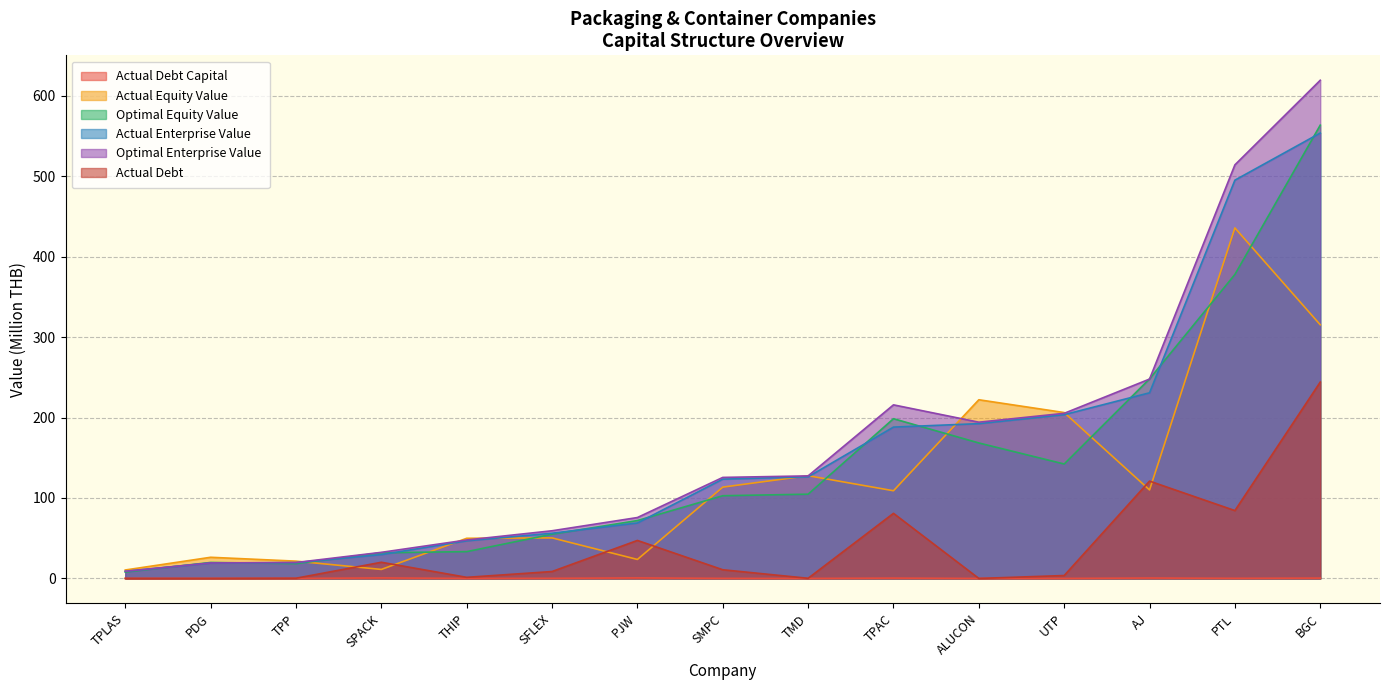

Which series has the widest spread of values?

Optimal Enterprise Value